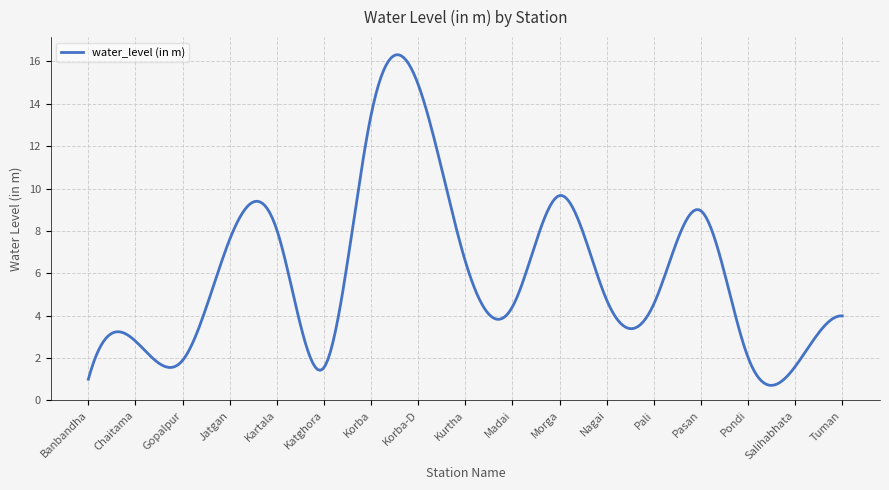

What is the smallest value displayed?

0.7